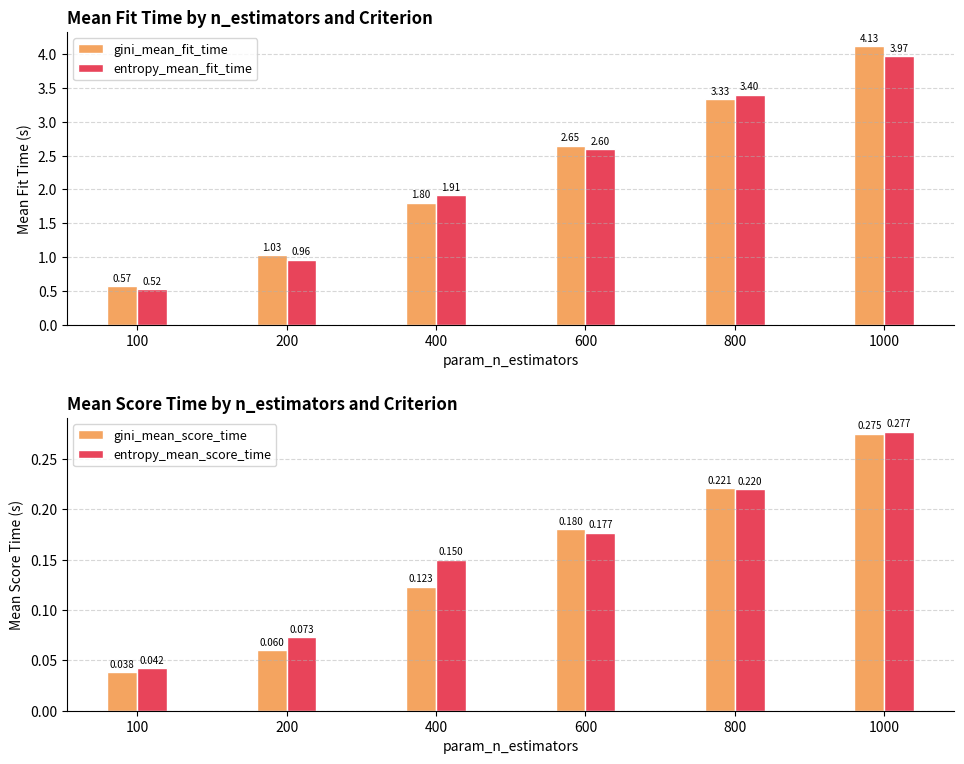

What is the difference between the highest and lowest values at 400?

1.8